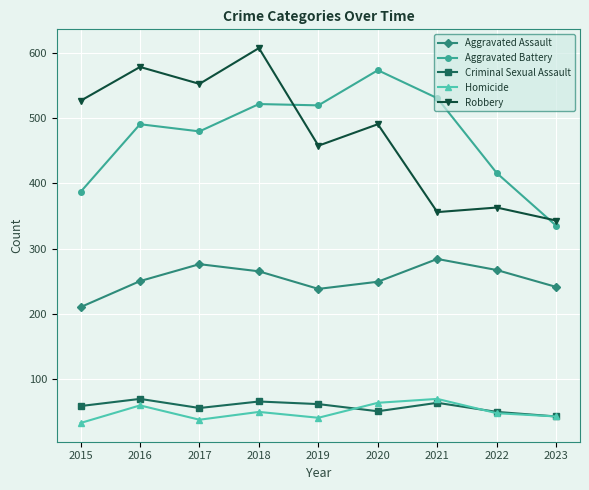

What is the value of the Aggravated Battery point at the 7th from the left?

531